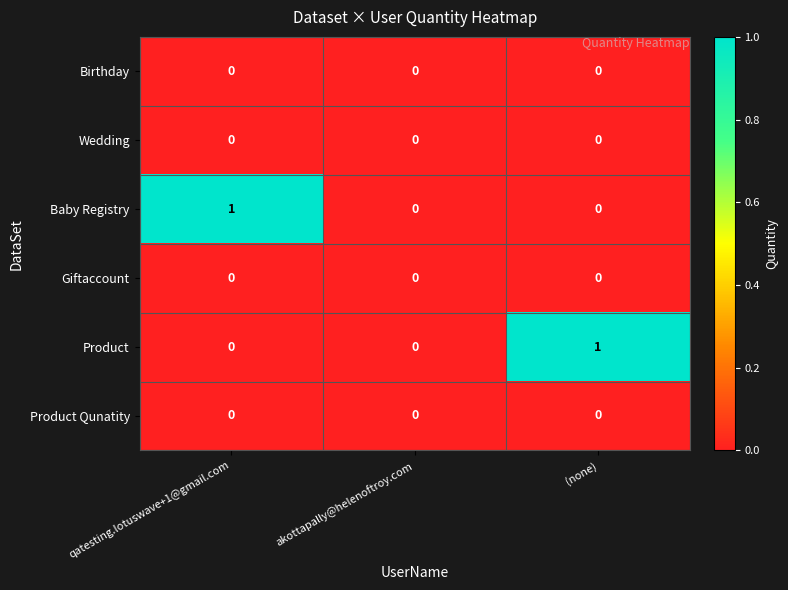

Reading left to right, transcribe all the data shown in this chart.

Birthday: 0	0	0
Wedding: 0	0	0
Baby Registry: 1	0	0
Giftaccount: 0	0	0
Product: 0	0	1
Product Qunatity: 0	0	0